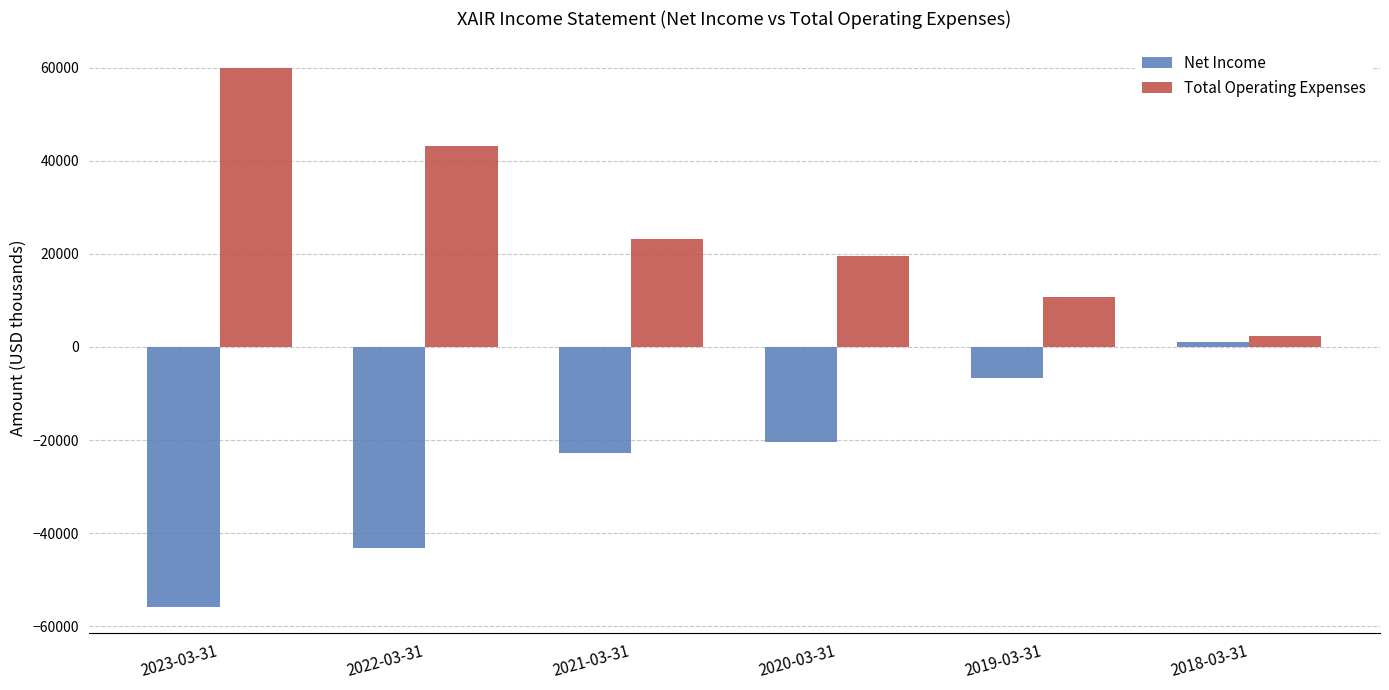

Rank the series by their maximum value, from lowest to highest.

Net Income, Total Operating Expenses